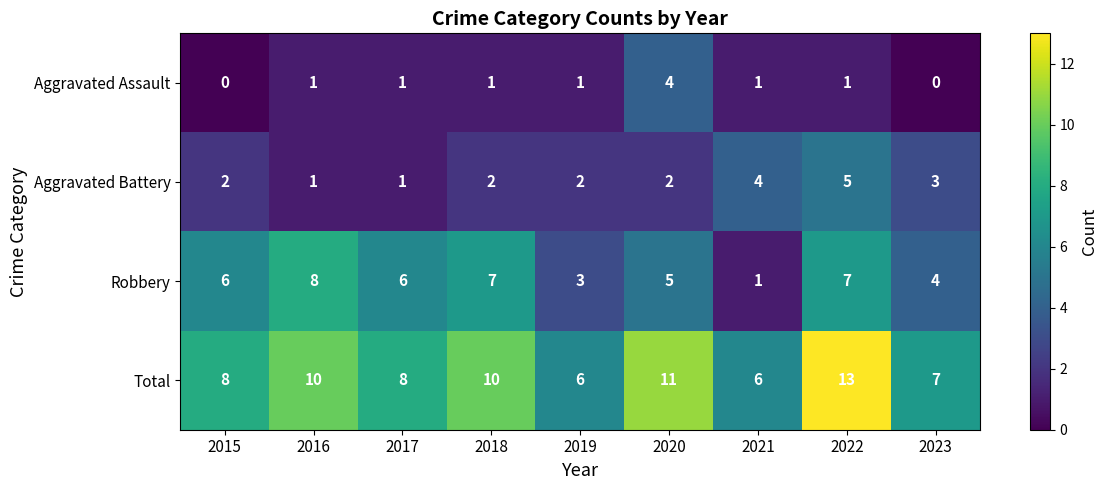

Read the Total value at 2019.

6